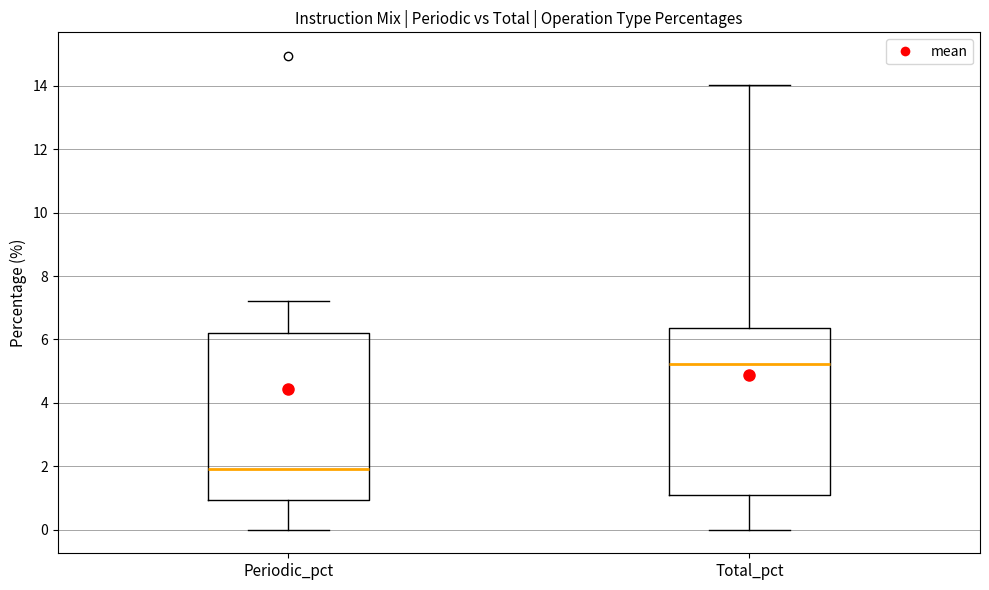

Reading left to right, transcribe this box plot: for each box, give where its median line is, the range the box spans, and where its two whiskers end, as read against the y-axis. The values are not printed on the chart, so give them approximately, as read against the axis.

Periodic_pct: median 2.0, box 1.0 to 6.2, whiskers 0.0 to 7.2
Total_pct: median 5.2, box 1.0 to 6.4, whiskers 0.0 to 14.0